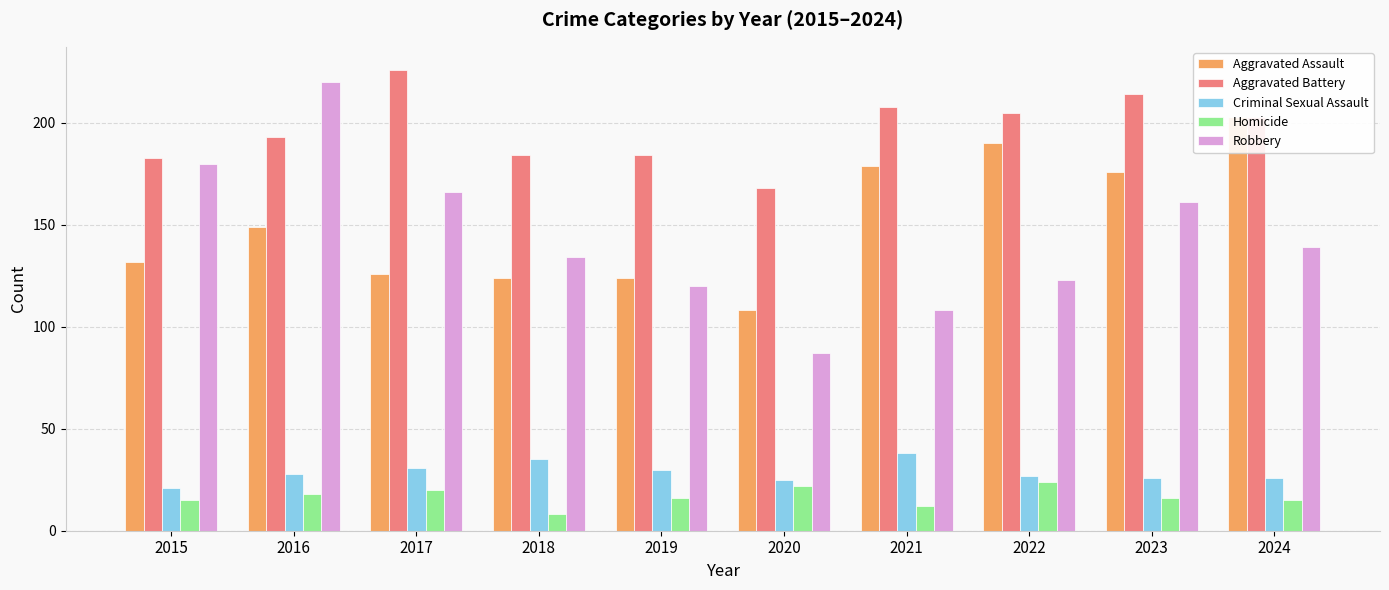

What is the sum of all Criminal Sexual Assault values?

287